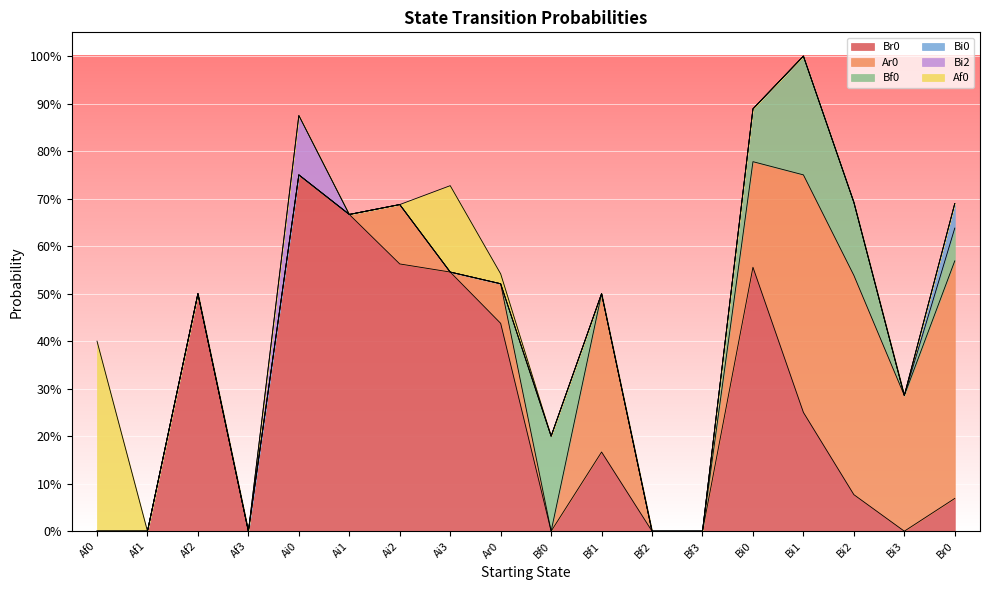

Is it true that Bi0 equals 0.0 at Bf1?

True